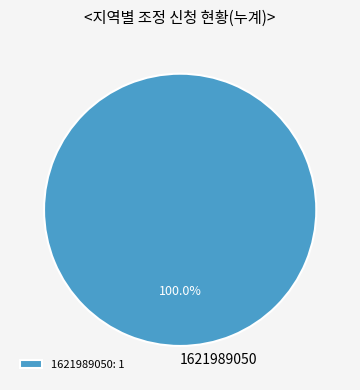

How many segments does this pie chart have?

1